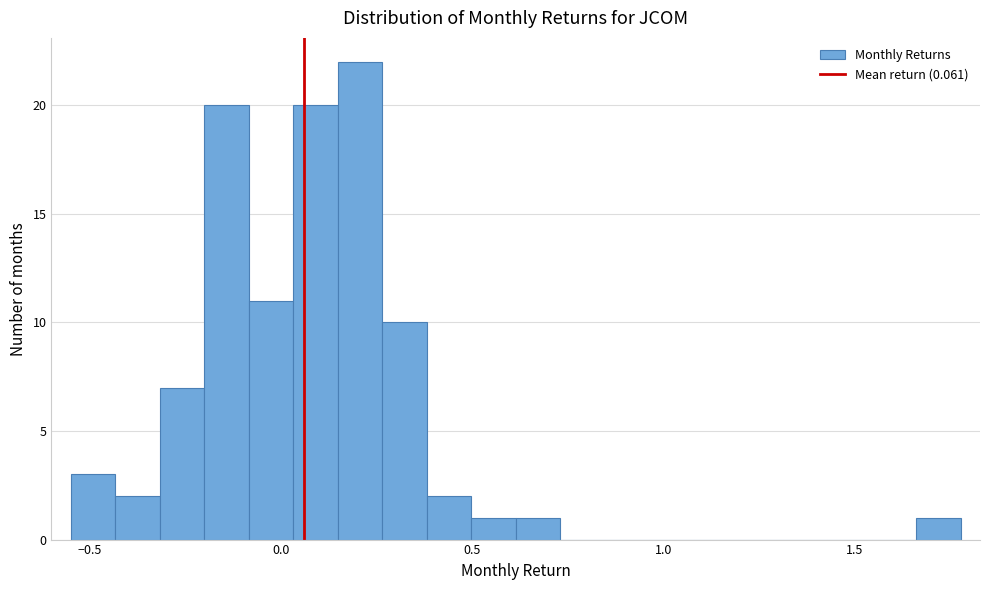

Read against the x-axis, roughly where is the centre of the tallest bar?

0.20